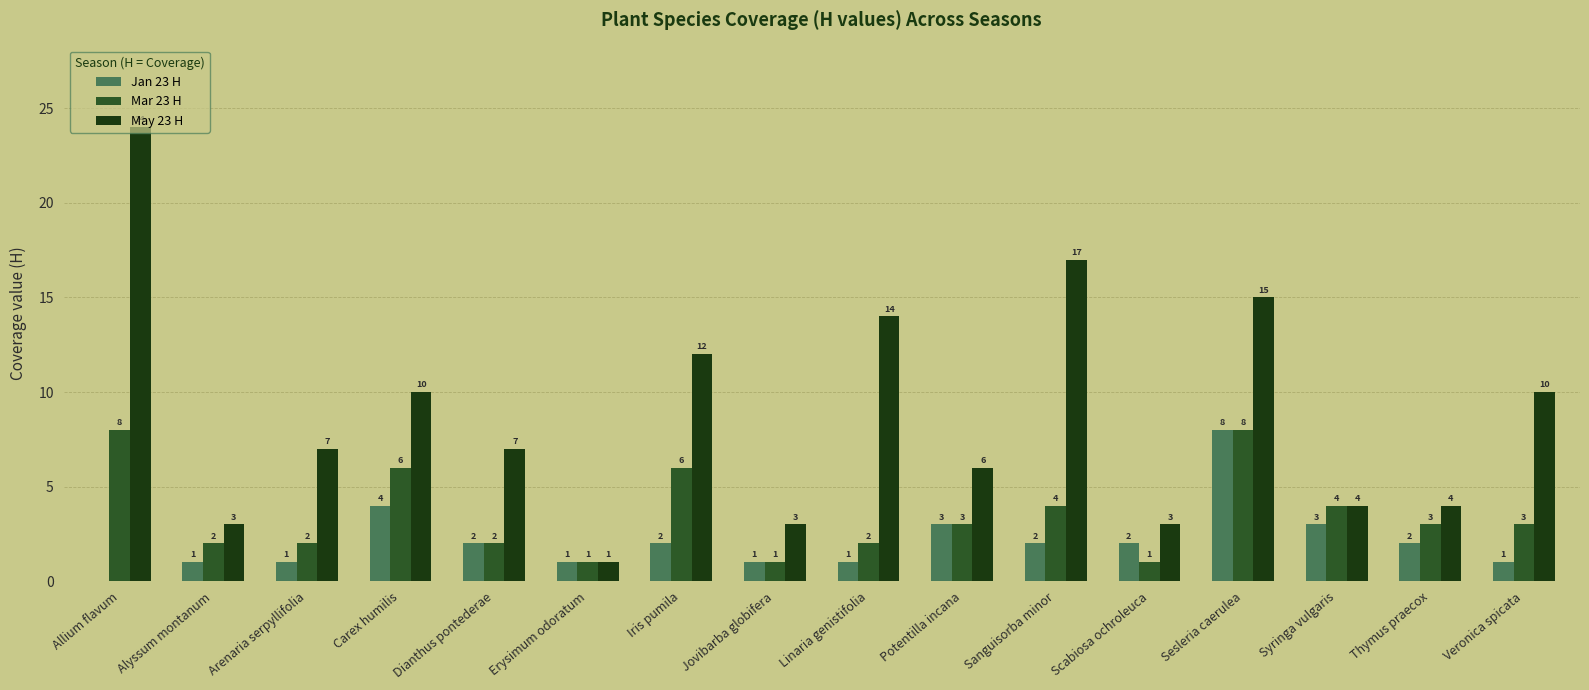

Count the number of data series in this chart.

3